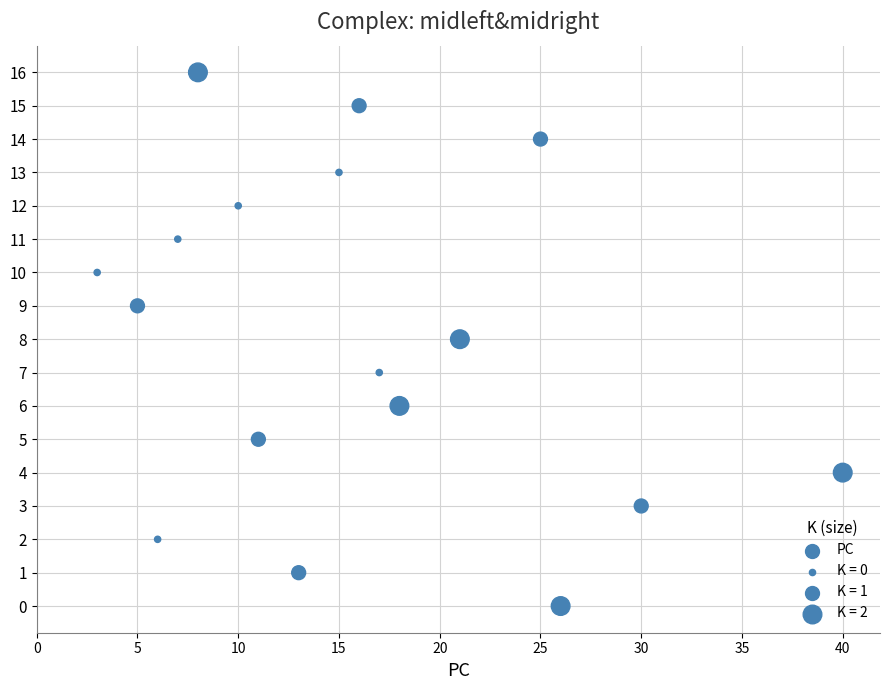

What is the range of Y values (max minus min)?

16